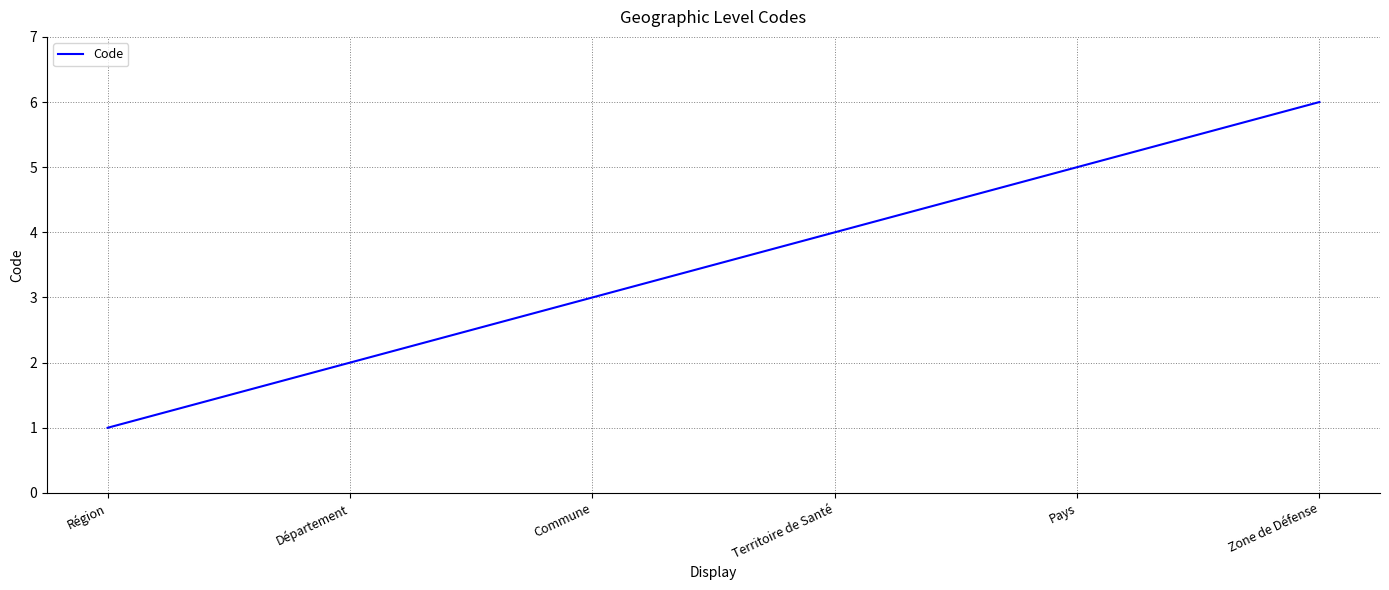

True or false: there are more than 0 points higher than both neighbors.

False